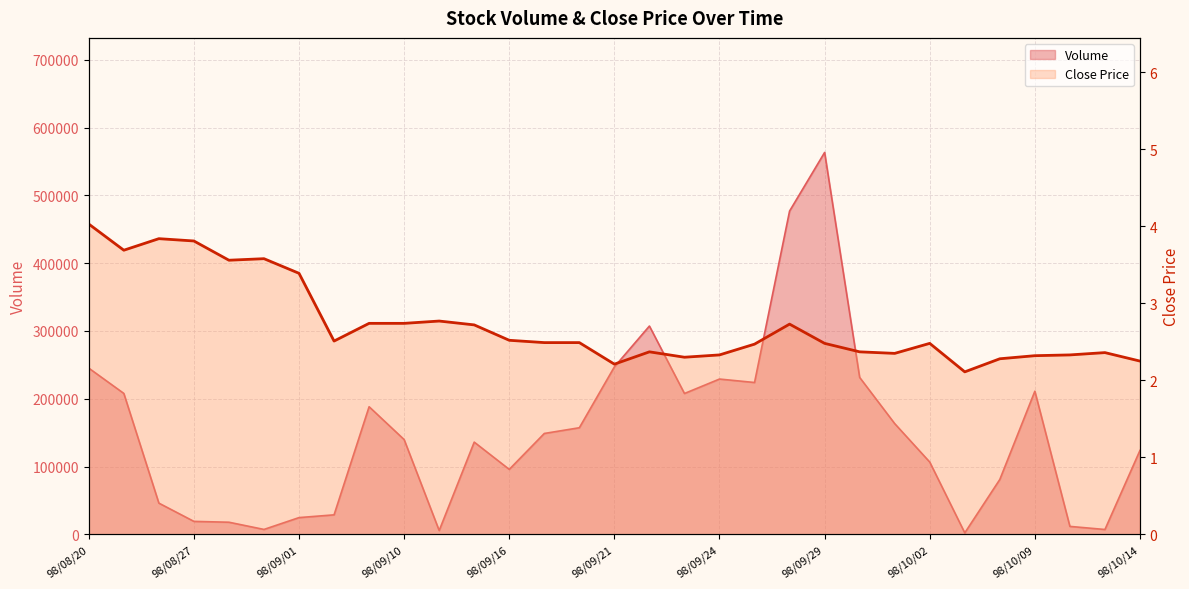

At which label is Close closest to 3?

98/09/11